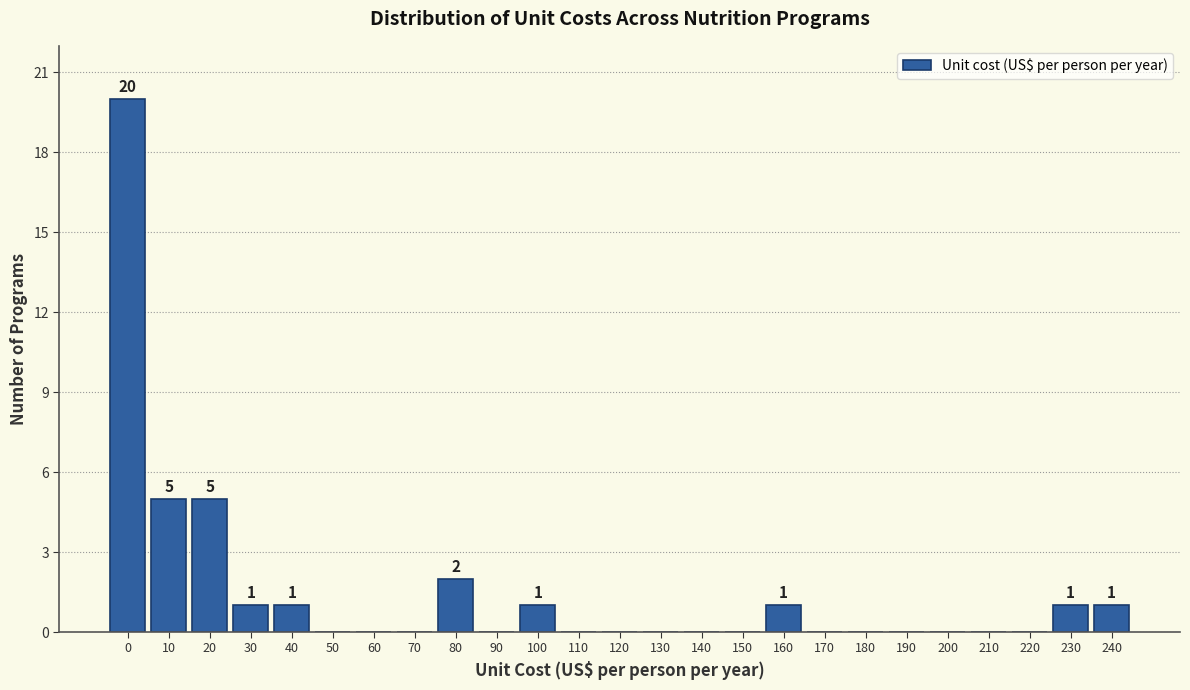

Reading left to right, transcribe all the data shown in this chart.

0=20	10=5	20=5	30=1	40=1	50=0	60=0	70=0	80=2	90=0	100=1	110=0	120=0	130=0	140=0	150=0	160=1	170=0	180=0	190=0	200=0	210=0	220=0	230=1	240=1